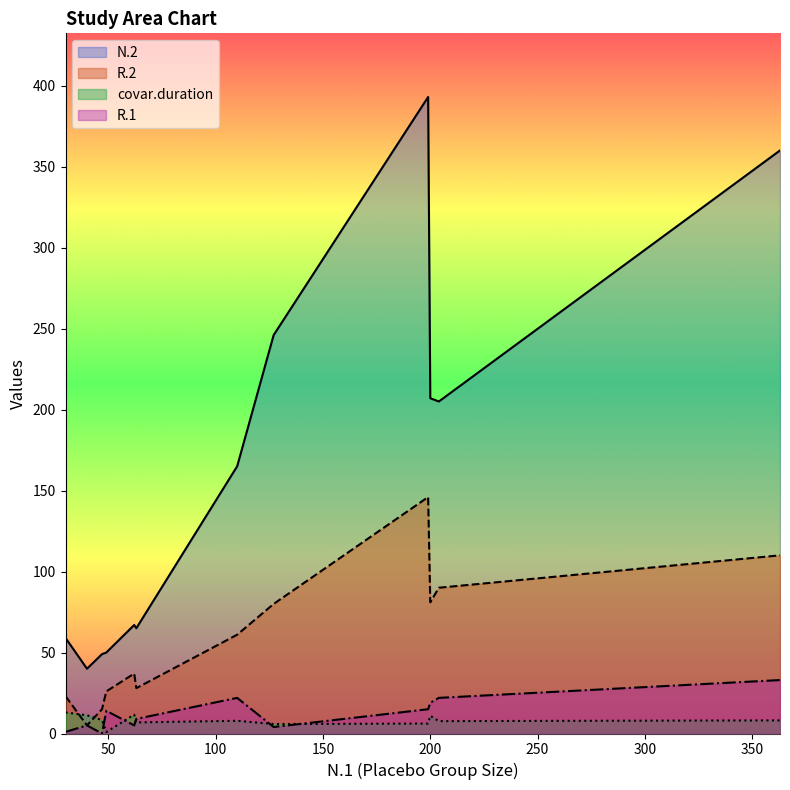

Which series ends up on top after the final intersection of covar.duration and R.2?

R.2